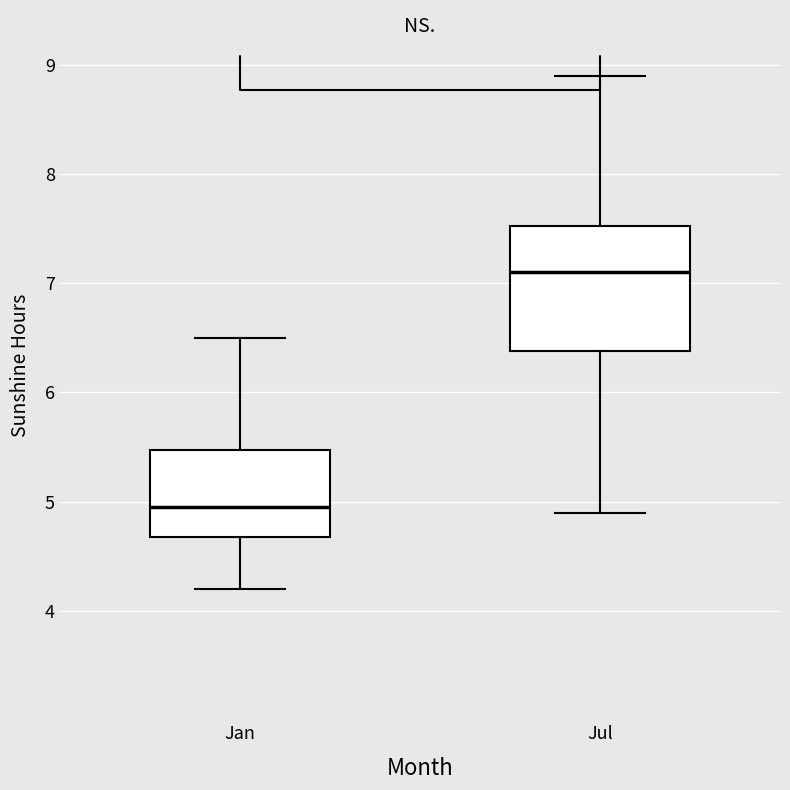

Where does the lower whisker of the box for Jul end on the y-axis? The values are not printed on the chart, so give them approximately, as read against the axis.

4.9